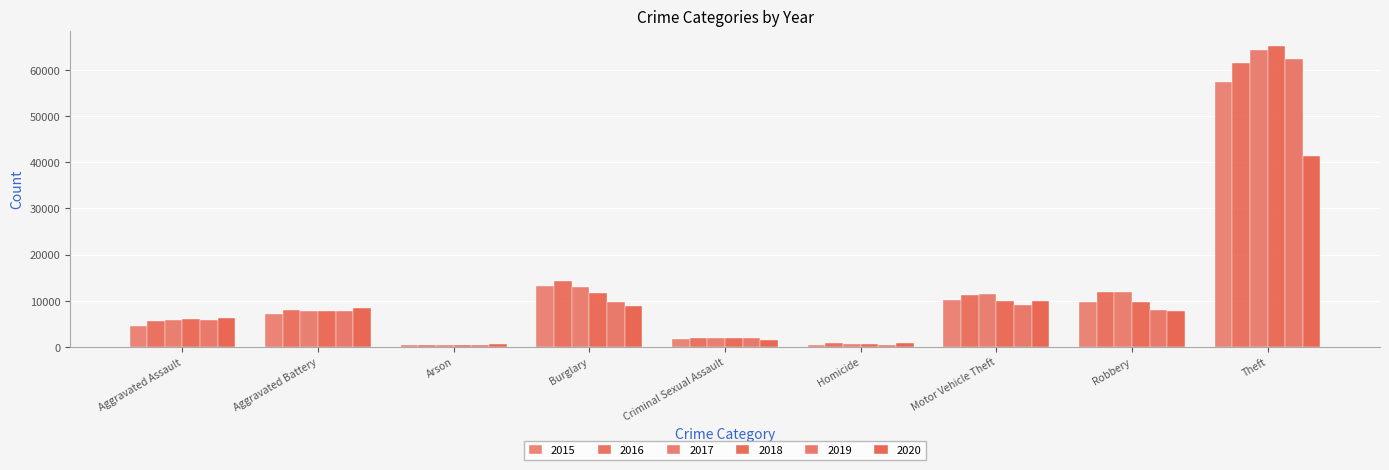

How many bars are there in total?

54